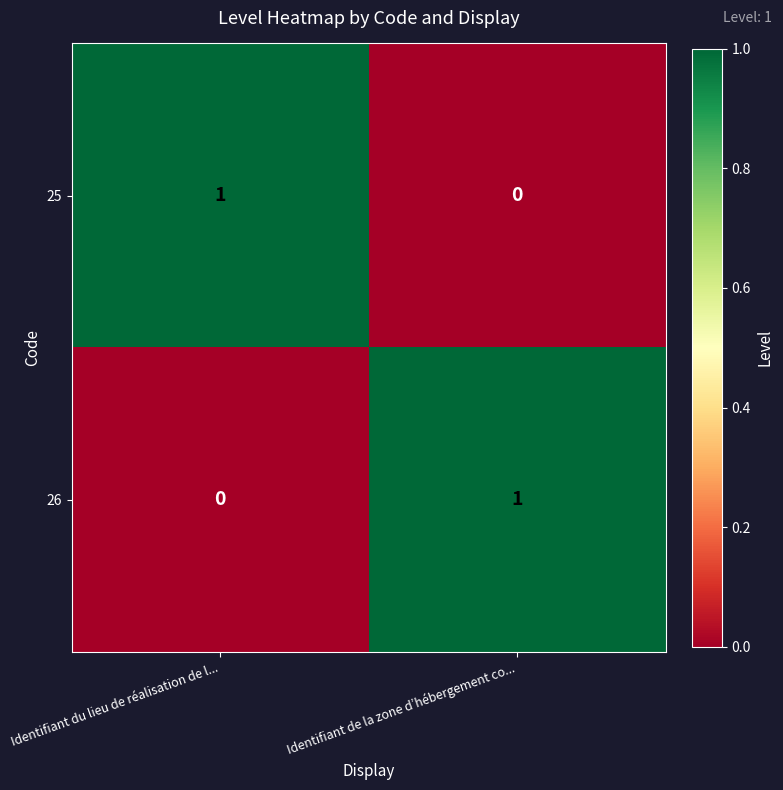

How many distinct data groups are displayed?

2